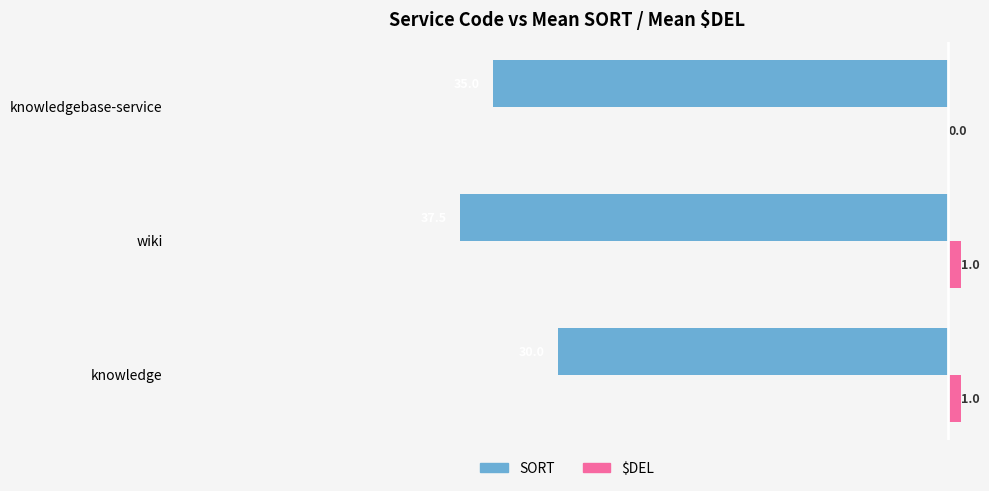

What is the sum of all $DEL values?

2.0